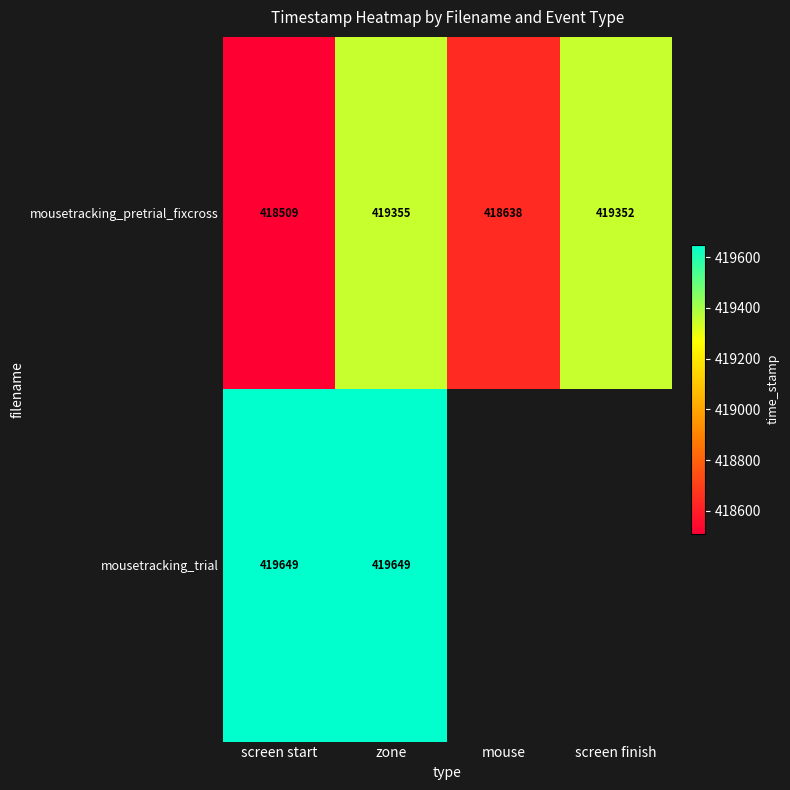

Which category has the highest value in the mousetracking_pretrial_fixcross series?

zone